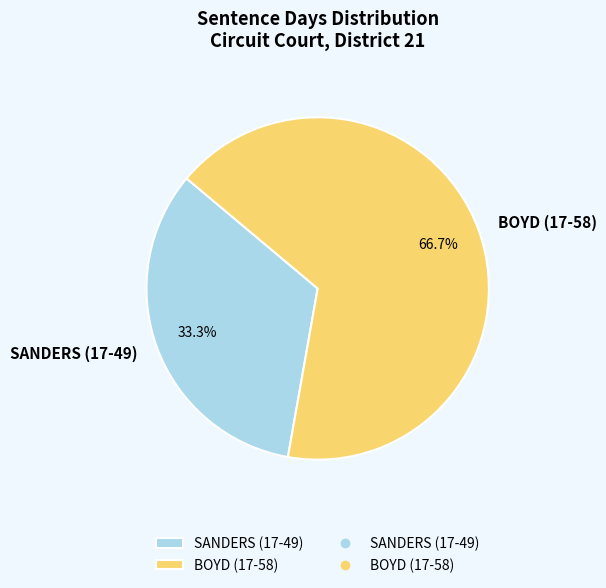

Rank the categories by value from lowest to highest.

SANDERS (17-49), BOYD (17-58)